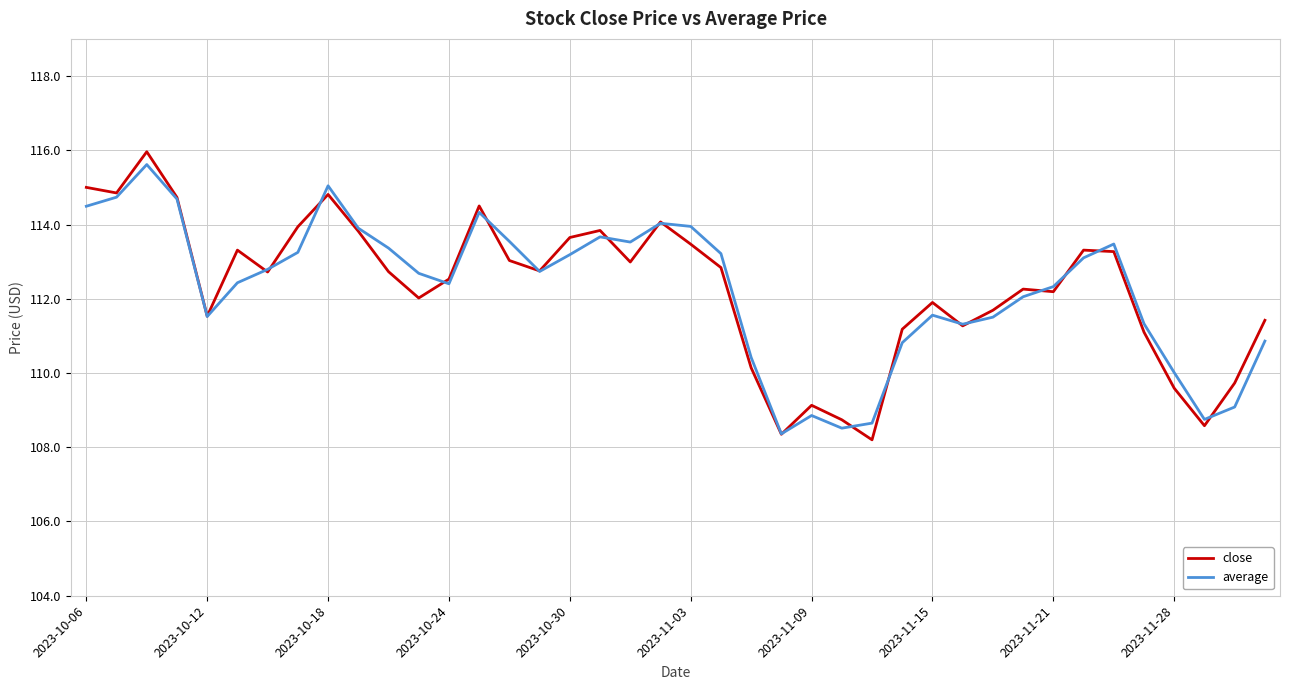

What is the highest value of the average series?

115.6